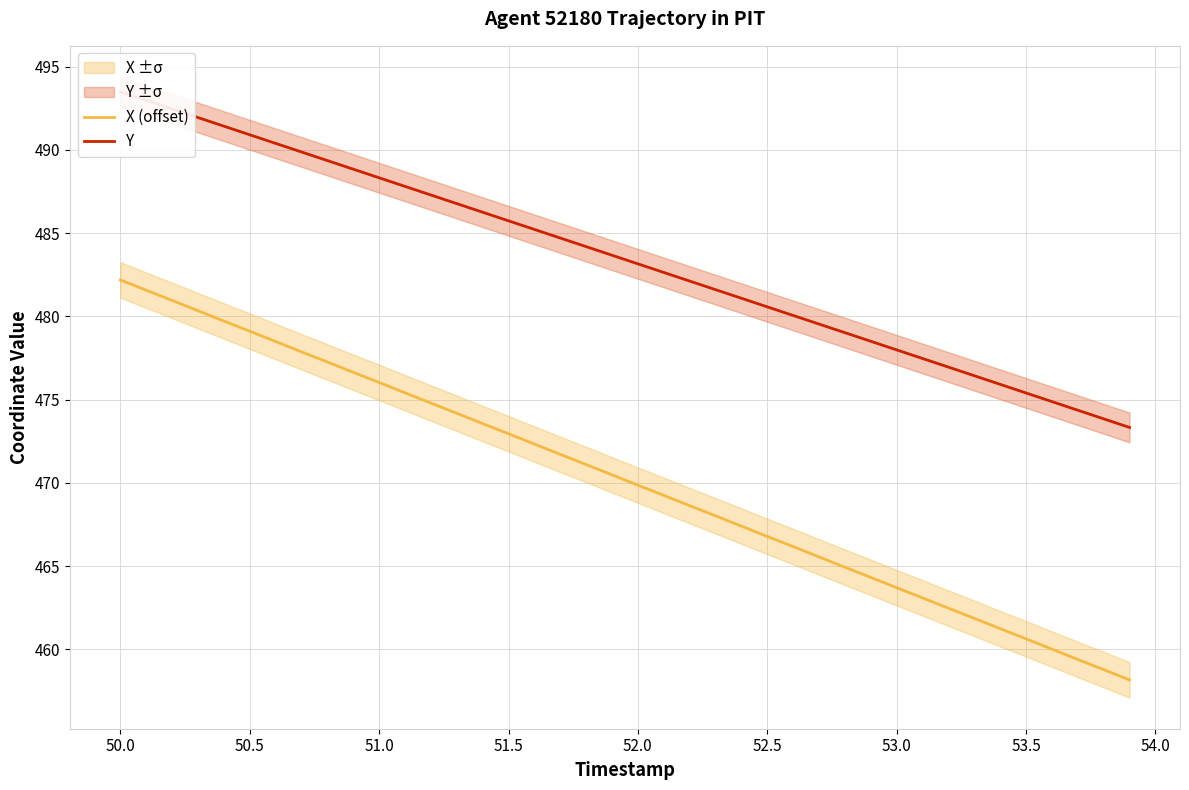

What is the sum of all X (offset) values?

18806.9